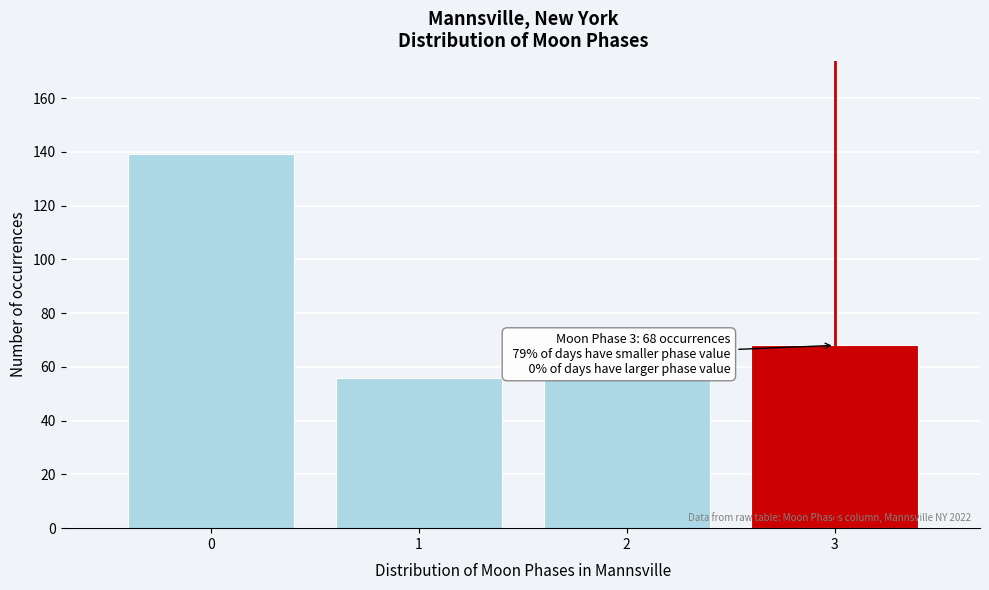

Reading left to right, list all the values displayed in this chart.

139	56	55	68